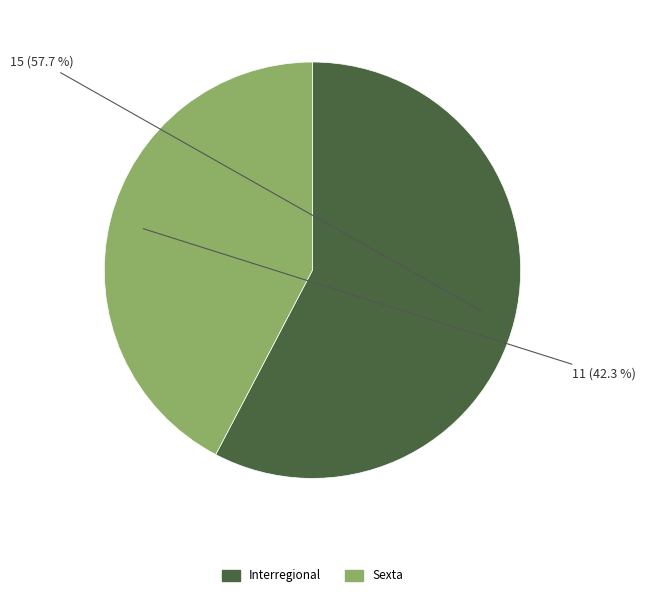

To the nearest percent, what percentage of the pie is Interregional?

58%